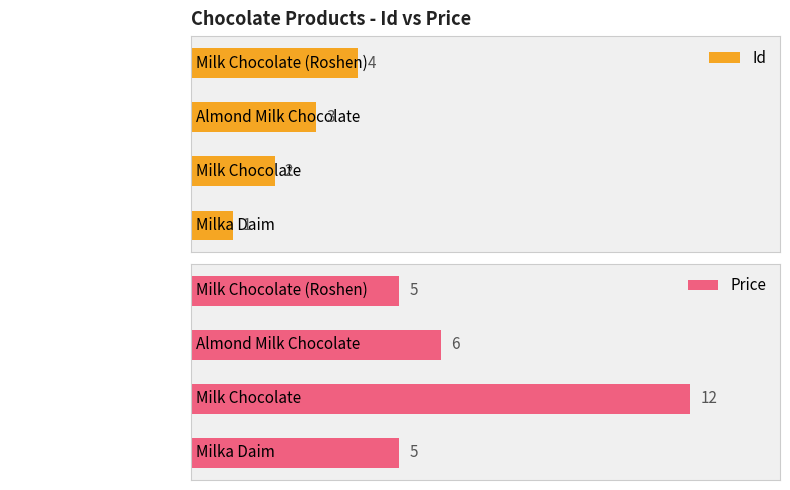

List the series in order of their overall mean, highest first.

Price, Id